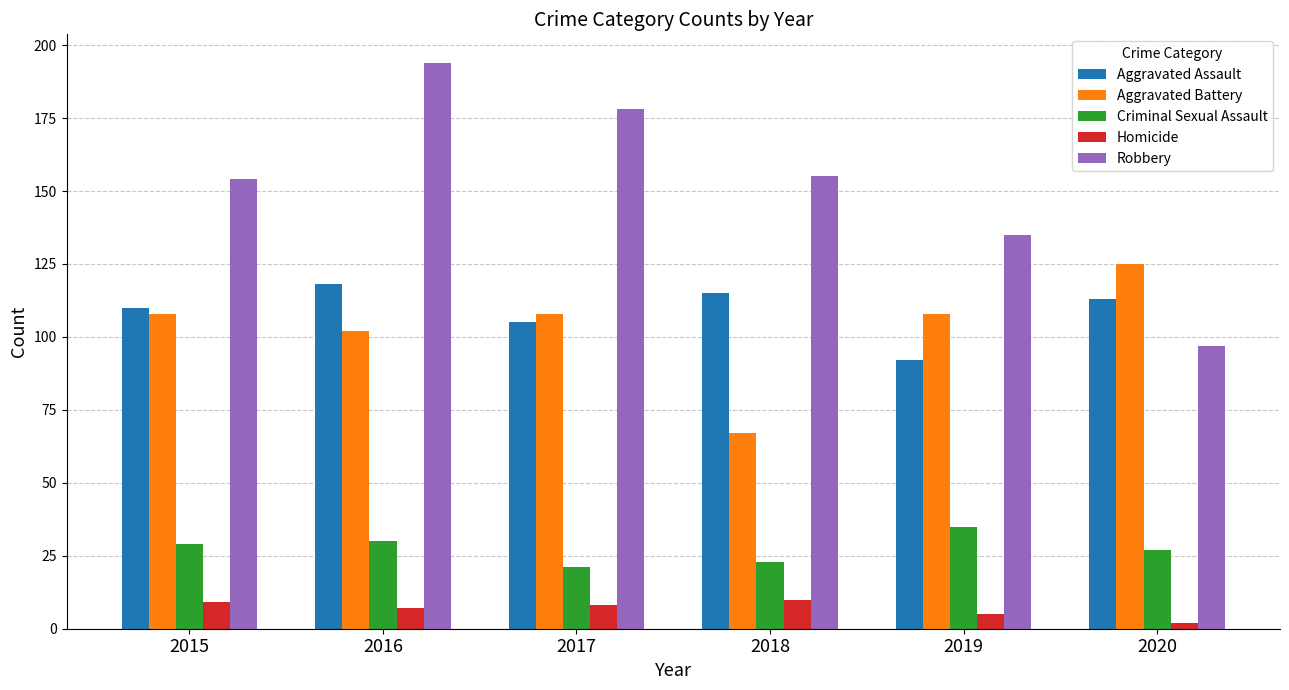

What are all the series names shown in the legend?

Aggravated Assault, Aggravated Battery, Criminal Sexual Assault, Homicide, Robbery